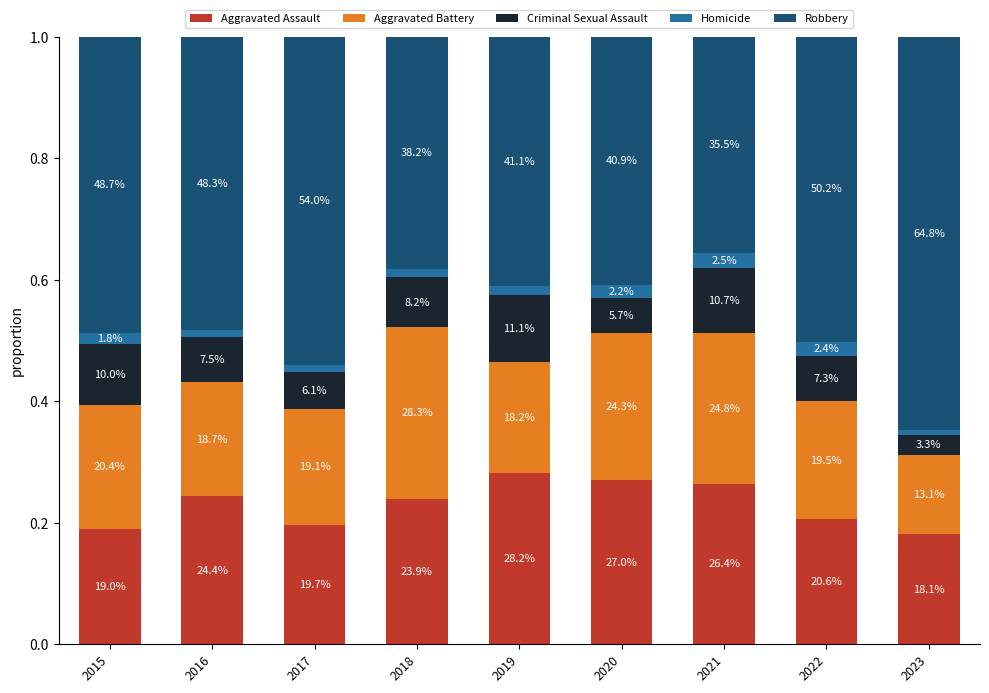

Does the chart contain any negative values?

No